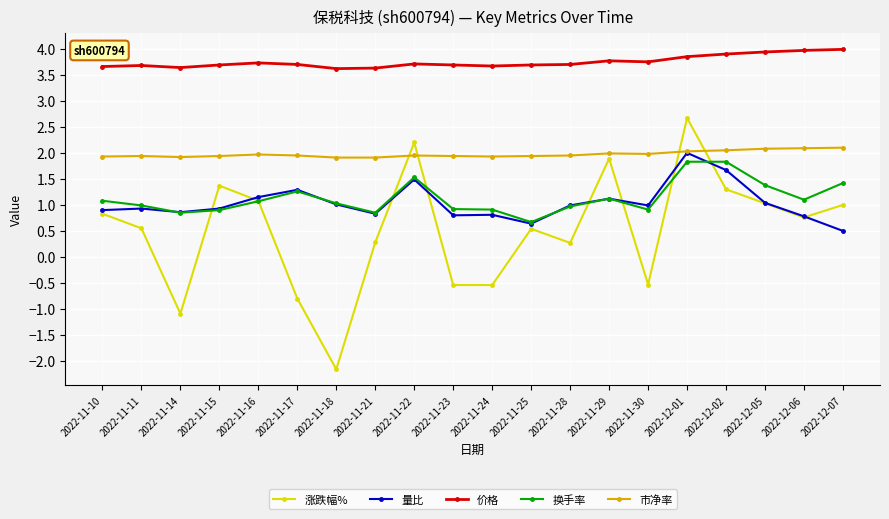

Where is the first local minimum for 量比?

2022-11-14